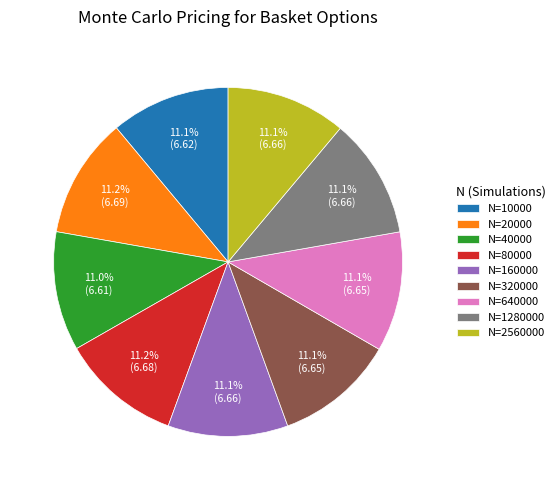

What is the ratio of the value at N=40000 to the value at N=160000?

1.0